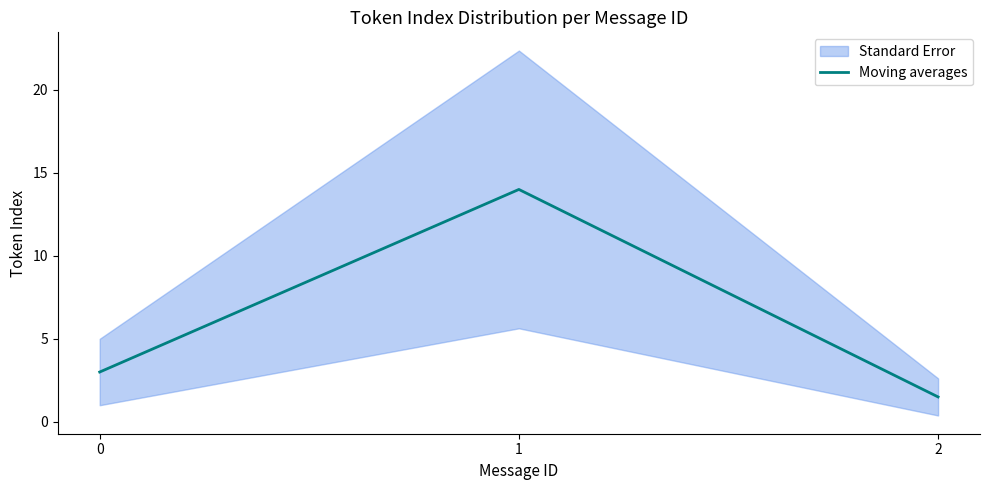

What is the value of the 2nd point from the left?

14.0